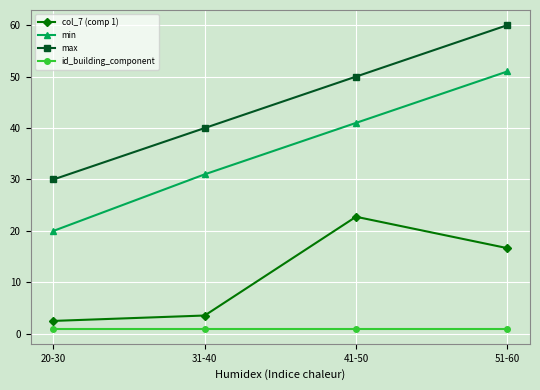

Is the value of min at 20-30 greater than the value of max at 51-60?

No